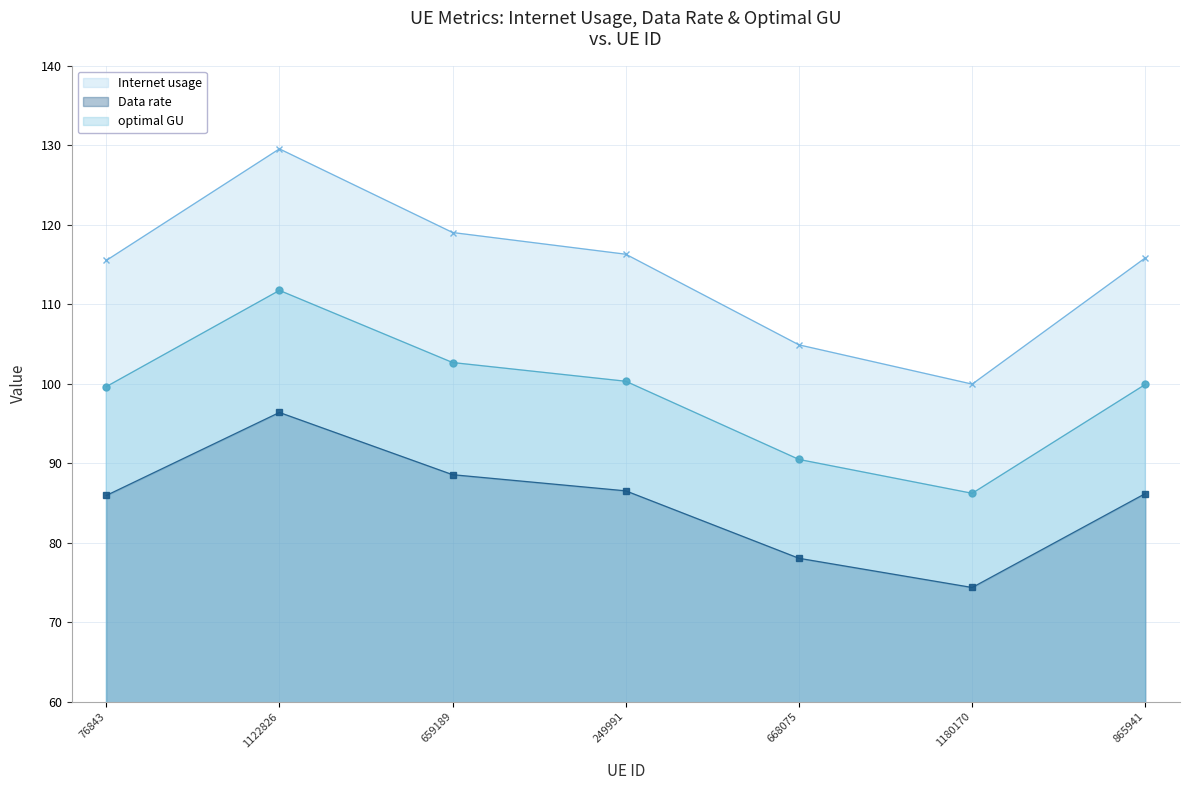

How many lines are shown in the chart?

3